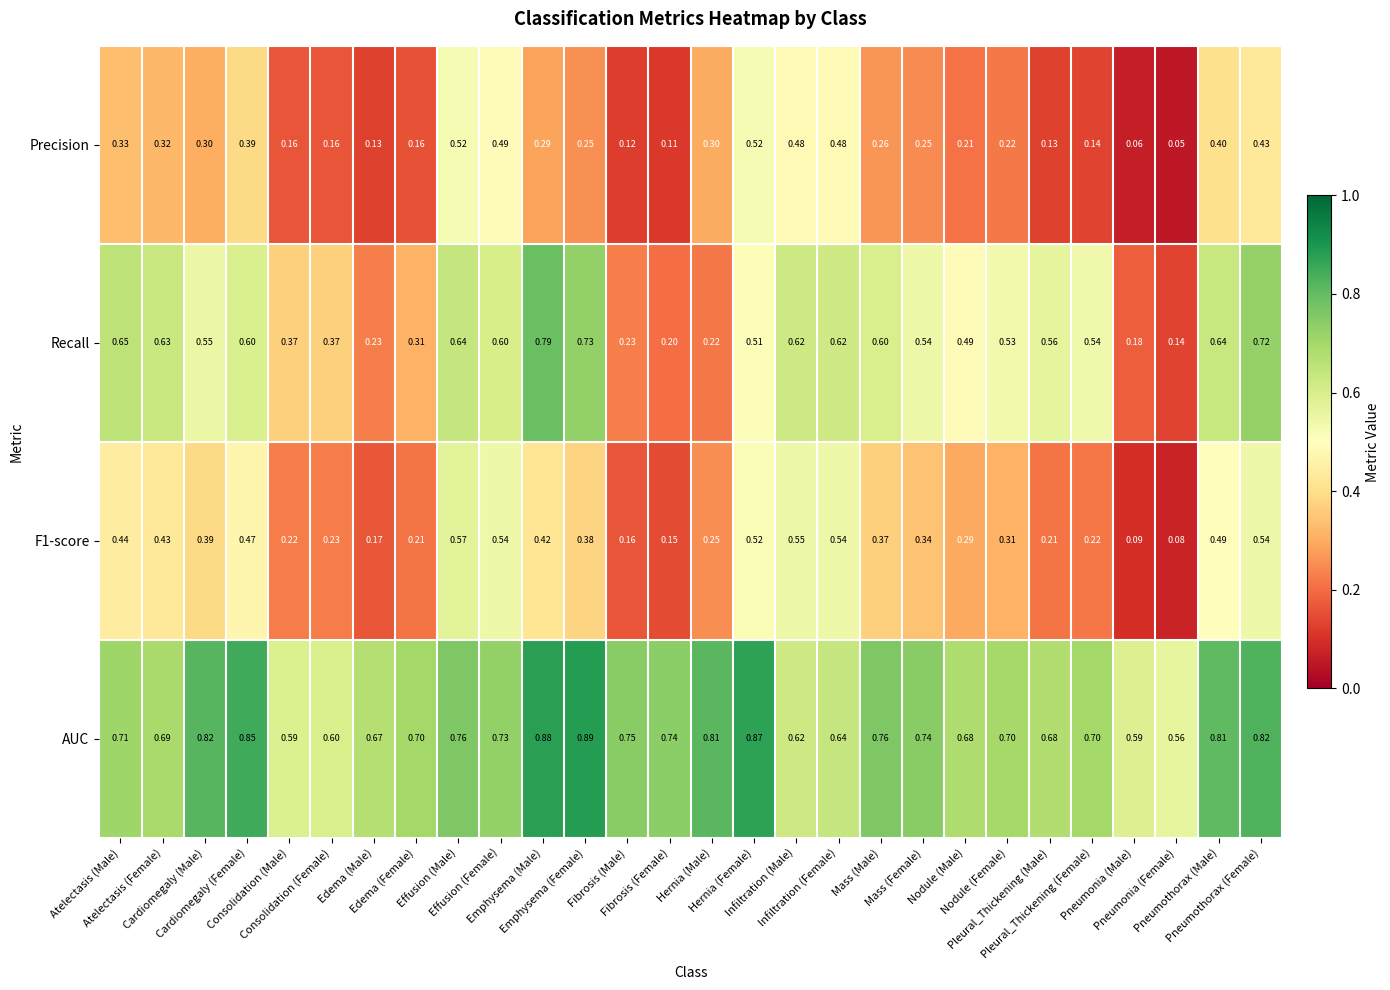

Which series has the largest total across all categories?

AUC